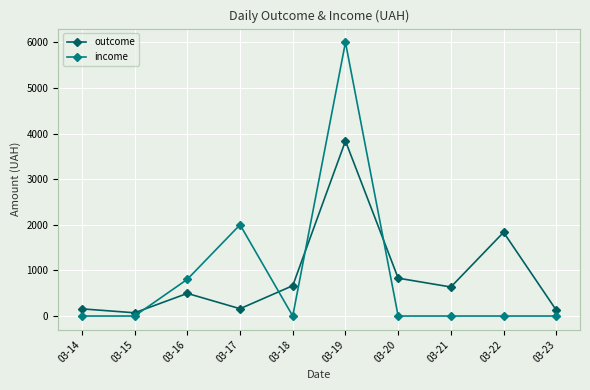

What is the sum of all outcome values?

8815